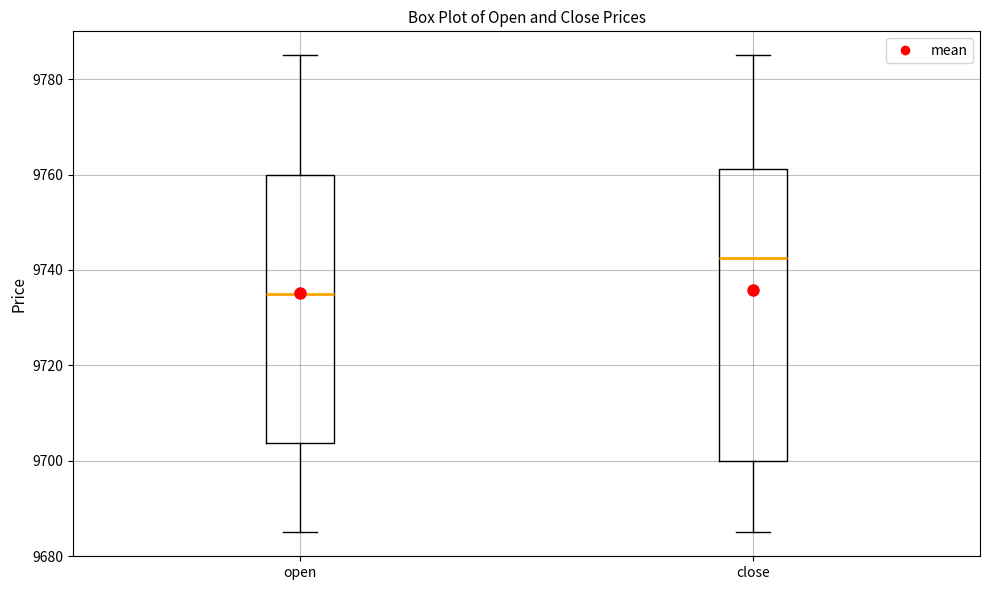

Which box is the tallest, from its lower edge to its upper edge?

close